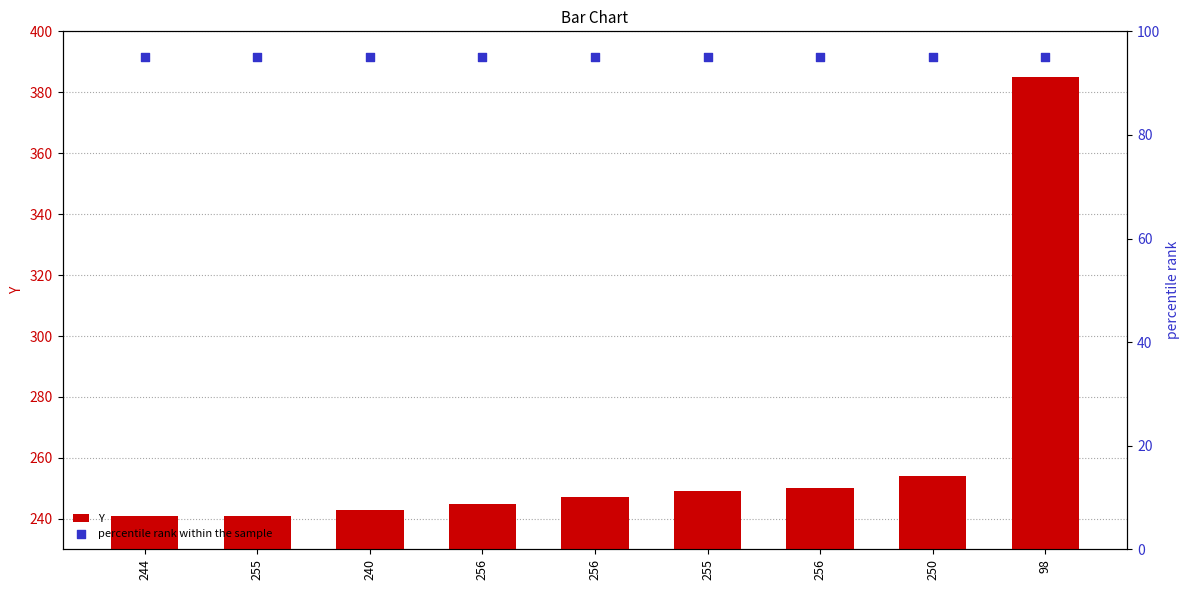

At which category is the sum across all series the highest?

98